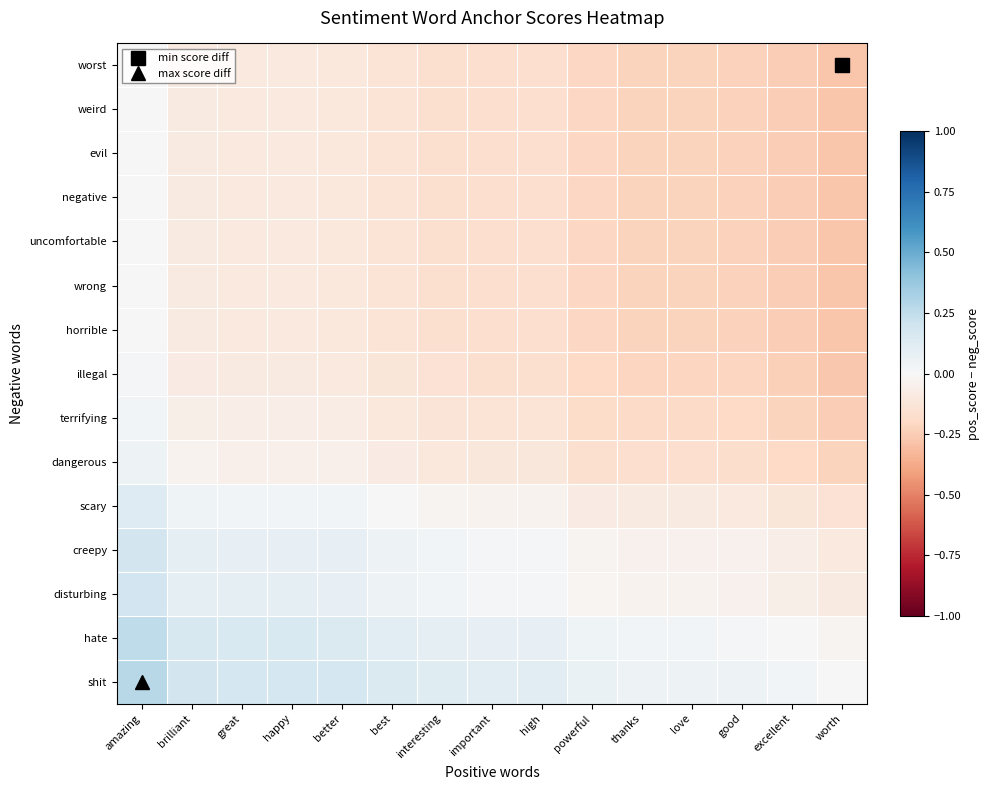

Reading right to left, list all the values displayed in this chart.

worst: worth=-0.3	excellent=-0.2	good=-0.2	love=-0.2	thanks=-0.2	powerful=-0.2	high=-0.2	important=-0.2	interesting=-0.2	best=-0.1	better=-0.1	happy=-0.1	great=-0.1	brilliant=-0.1	amazing=0.0
weird: worth=-0.3	excellent=-0.2	good=-0.2	love=-0.2	thanks=-0.2	powerful=-0.2	high=-0.2	important=-0.2	interesting=-0.2	best=-0.1	better=-0.1	happy=-0.1	great=-0.1	brilliant=-0.1	amazing=0.0
evil: worth=-0.3	excellent=-0.2	good=-0.2	love=-0.2	thanks=-0.2	powerful=-0.2	high=-0.2	important=-0.2	interesting=-0.2	best=-0.1	better=-0.1	happy=-0.1	great=-0.1	brilliant=-0.1	amazing=0.0
negative: worth=-0.3	excellent=-0.2	good=-0.2	love=-0.2	thanks=-0.2	powerful=-0.2	high=-0.2	important=-0.2	interesting=-0.2	best=-0.1	better=-0.1	happy=-0.1	great=-0.1	brilliant=-0.1	amazing=0.0
uncomfortable: worth=-0.3	excellent=-0.2	good=-0.2	love=-0.2	thanks=-0.2	powerful=-0.2	high=-0.2	important=-0.2	interesting=-0.2	best=-0.1	better=-0.1	happy=-0.1	great=-0.1	brilliant=-0.1	amazing=0.0
wrong: worth=-0.3	excellent=-0.2	good=-0.2	love=-0.2	thanks=-0.2	powerful=-0.2	high=-0.2	important=-0.2	interesting=-0.2	best=-0.1	better=-0.1	happy=-0.1	great=-0.1	brilliant=-0.1	amazing=0.0
horrible: worth=-0.3	excellent=-0.2	good=-0.2	love=-0.2	thanks=-0.2	powerful=-0.2	high=-0.2	important=-0.2	interesting=-0.2	best=-0.1	better=-0.1	happy=-0.1	great=-0.1	brilliant=-0.1	amazing=0.0
illegal: worth=-0.3	excellent=-0.2	good=-0.2	love=-0.2	thanks=-0.2	powerful=-0.2	high=-0.2	important=-0.2	interesting=-0.1	best=-0.1	better=-0.1	happy=-0.1	great=-0.1	brilliant=-0.1	amazing=0.0
terrifying: worth=-0.2	excellent=-0.2	good=-0.2	love=-0.2	thanks=-0.2	powerful=-0.2	high=-0.1	important=-0.1	interesting=-0.1	best=-0.1	better=-0.1	happy=-0.1	great=-0.1	brilliant=-0.1	amazing=0.0
dangerous: worth=-0.2	excellent=-0.2	good=-0.2	love=-0.2	thanks=-0.2	powerful=-0.2	high=-0.1	important=-0.1	interesting=-0.1	best=-0.1	better=-0.1	happy=-0.0	great=-0.0	brilliant=-0.0	amazing=0.1
scary: worth=-0.1	excellent=-0.1	good=-0.1	love=-0.1	thanks=-0.1	powerful=-0.1	high=-0.0	important=-0.0	interesting=-0.0	best=-0.0	better=0.0	happy=0.0	great=0.0	brilliant=0.0	amazing=0.1
creepy: worth=-0.1	excellent=-0.1	good=-0.0	love=-0.0	thanks=-0.0	powerful=-0.0	high=0.0	important=0.0	interesting=0.0	best=0.0	better=0.1	happy=0.1	great=0.1	brilliant=0.1	amazing=0.2
disturbing: worth=-0.1	excellent=-0.1	good=-0.0	love=-0.0	thanks=-0.0	powerful=-0.0	high=0.0	important=0.0	interesting=0.0	best=0.1	better=0.1	happy=0.1	great=0.1	brilliant=0.1	amazing=0.2
hate: worth=-0.0	excellent=0.0	good=0.0	love=0.0	thanks=0.0	powerful=0.0	high=0.1	important=0.1	interesting=0.1	best=0.1	better=0.1	happy=0.2	great=0.2	brilliant=0.2	amazing=0.2
shit: worth=-0.0	excellent=0.0	good=0.0	love=0.1	thanks=0.1	powerful=0.1	high=0.1	important=0.1	interesting=0.1	best=0.1	better=0.2	happy=0.2	great=0.2	brilliant=0.2	amazing=0.3